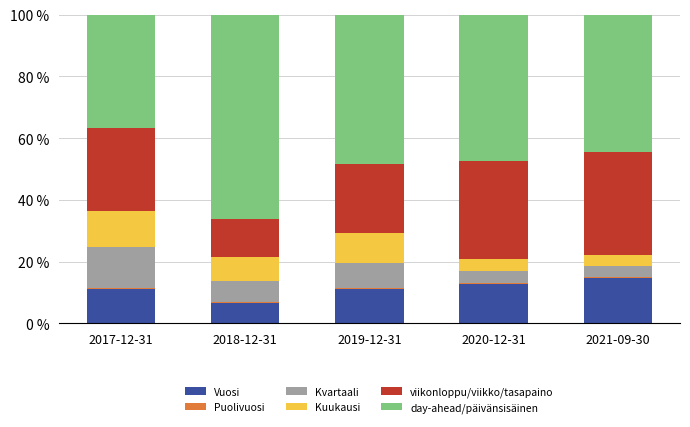

The value of Vuosi at 2020-12-31 is 12.8. True or false?

True